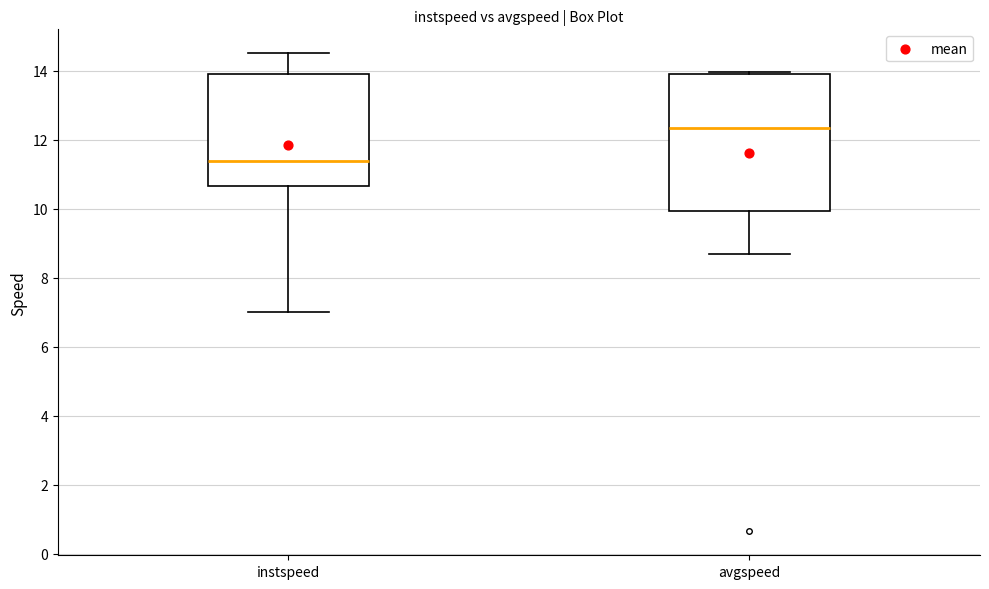

Reading left to right, read every box against the y-axis: the position of its median line, the range the box covers, and the ends of its whiskers. The values are not printed on the chart, so give them approximately, as read against the axis.

instspeed: median 11.4, box 10.6 to 13.8, whiskers 7.0 to 14.6
avgspeed: median 12.4, box 10.0 to 13.8, whiskers 8.6 to 14.0